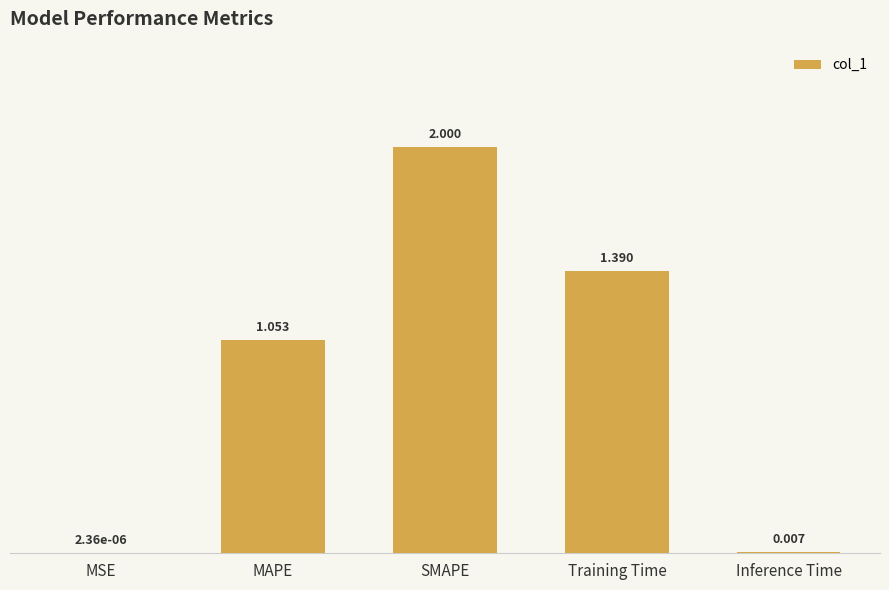

Which has a higher value, Training Time or MAPE?

Training Time